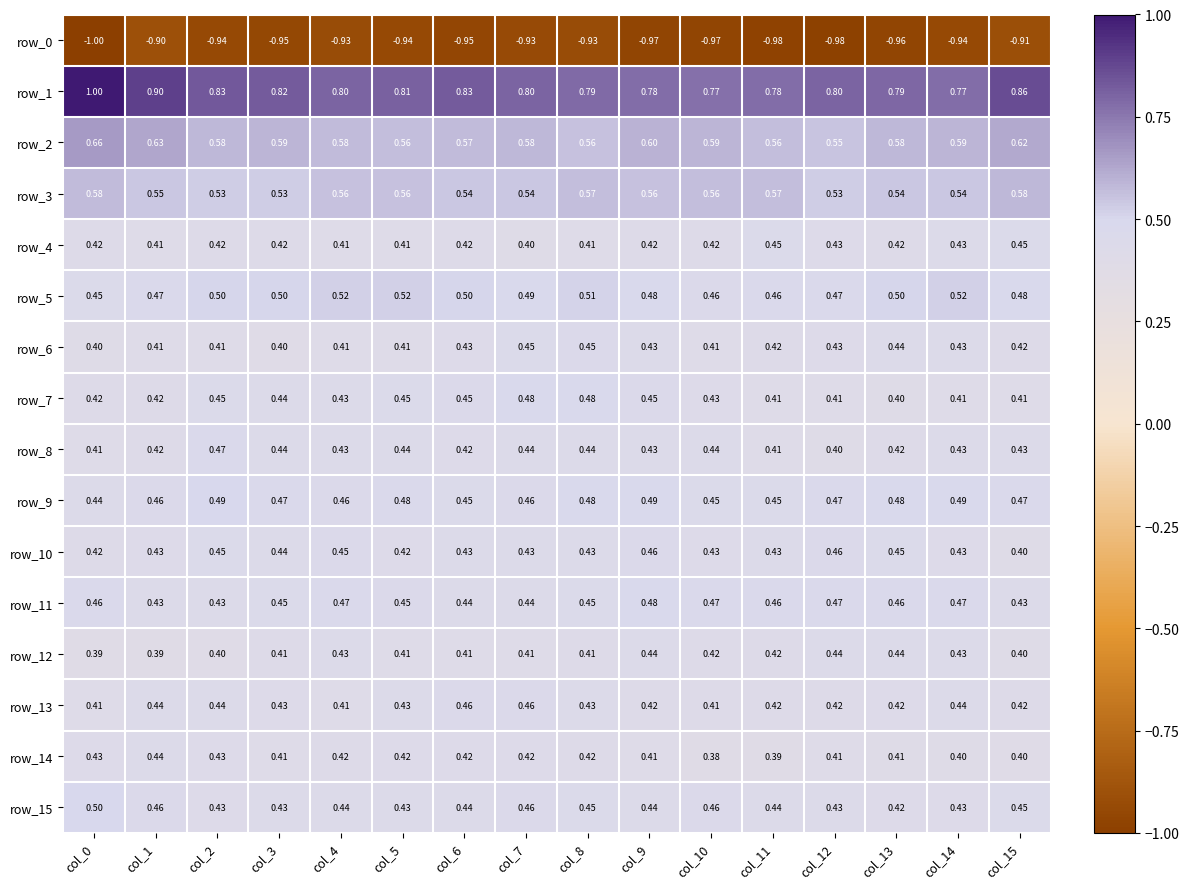

Which label corresponds to the smallest value in the chart?

col_0